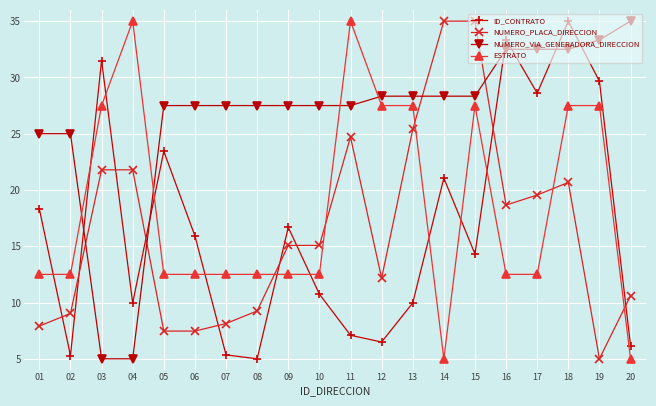

What value does the ID_CONTRATO series have at 09?

16.7